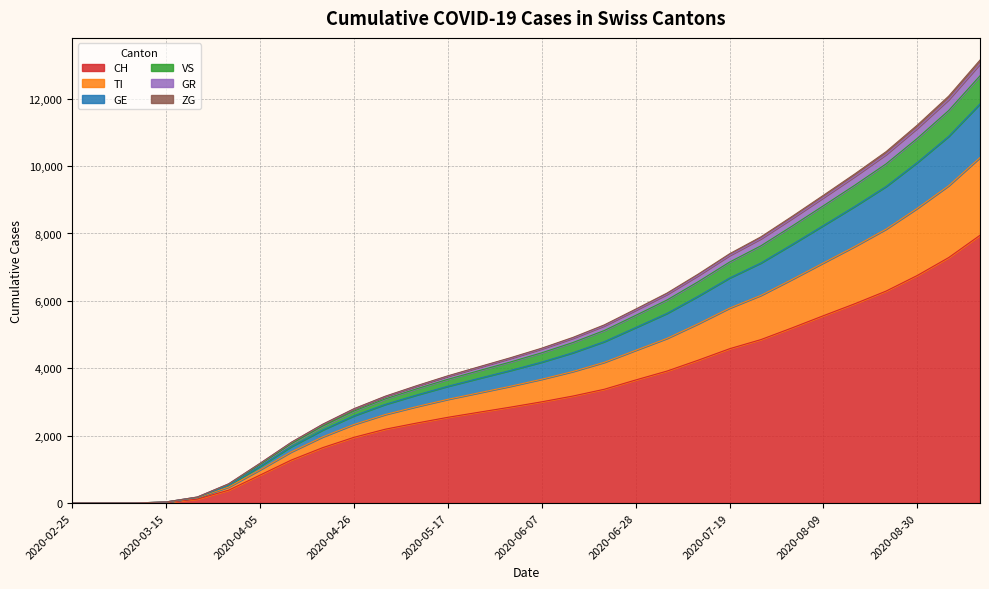

How many data points does each series have?

30